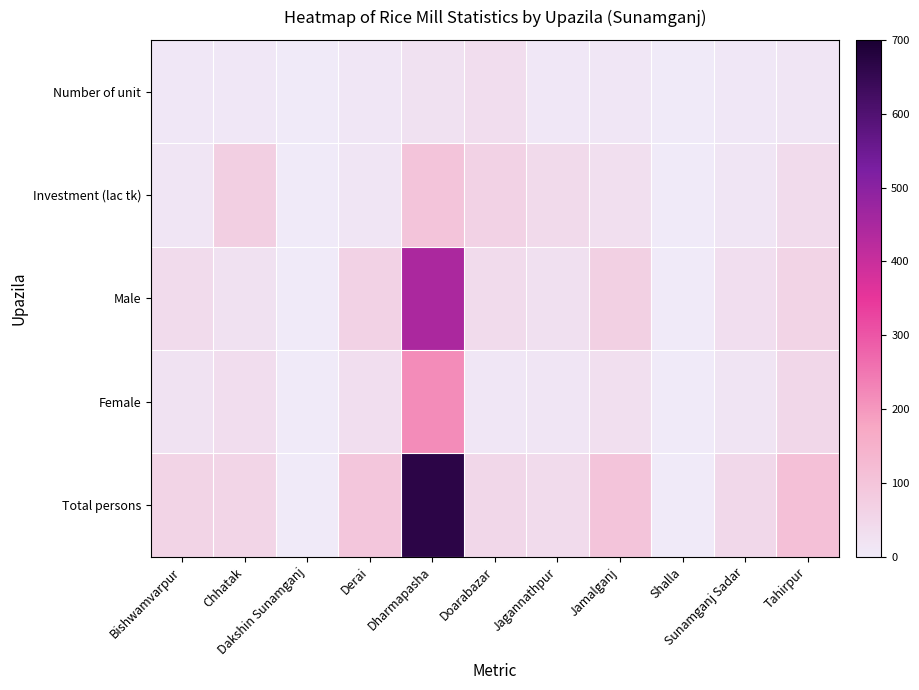

Which series has the widest spread of values?

Total persons